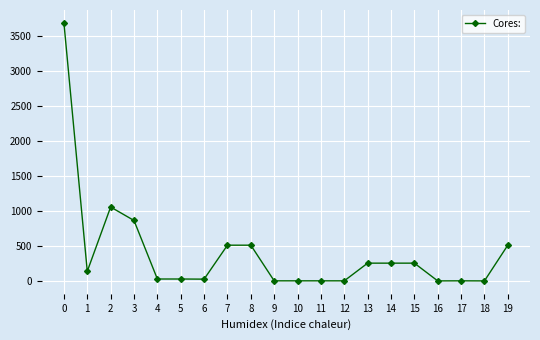

What is the difference between the maximum and minimum values?

3677